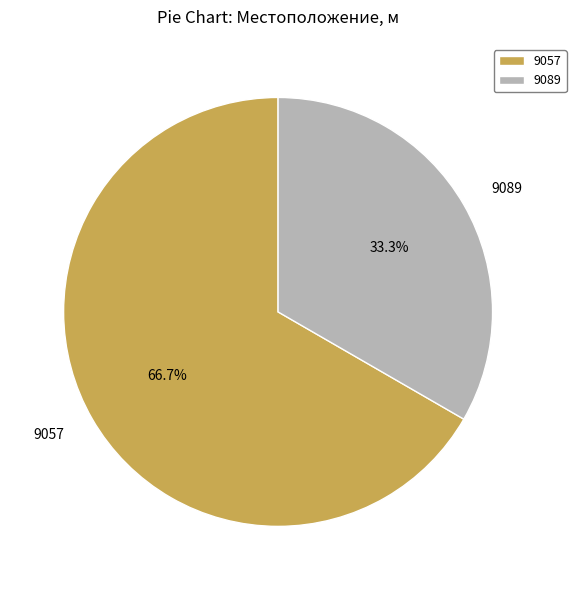

Which slice is the smallest?

9089